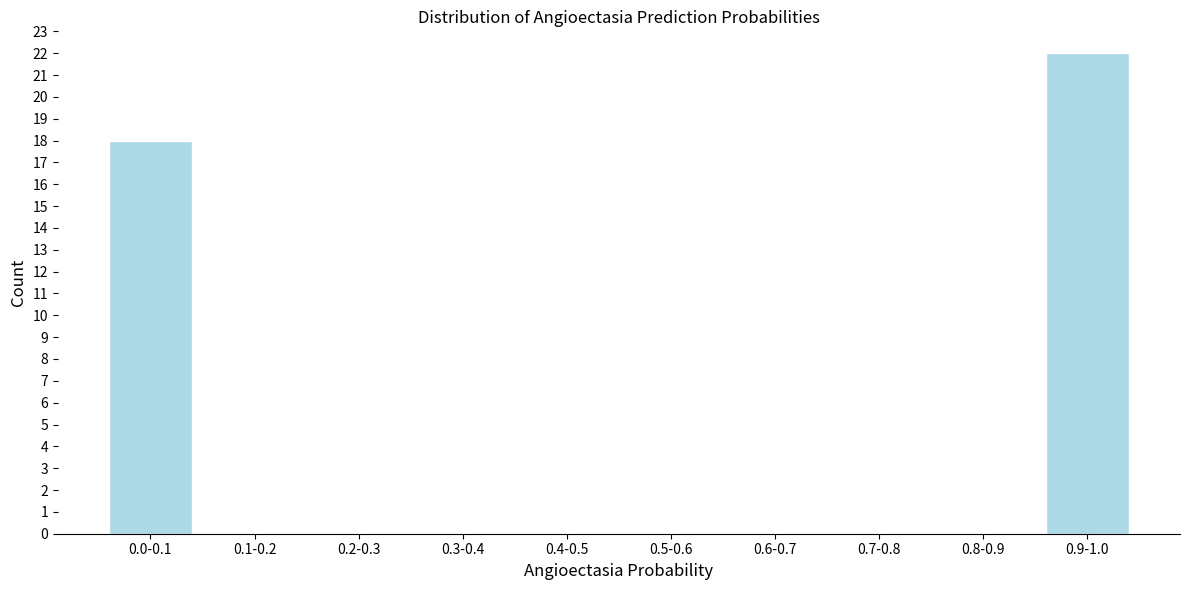

Reading left to right, what are all the values shown in this chart?

0.0-0.1=18	0.1-0.2=0	0.2-0.3=0	0.3-0.4=0	0.4-0.5=0	0.5-0.6=0	0.6-0.7=0	0.7-0.8=0	0.8-0.9=0	0.9-1.0=22